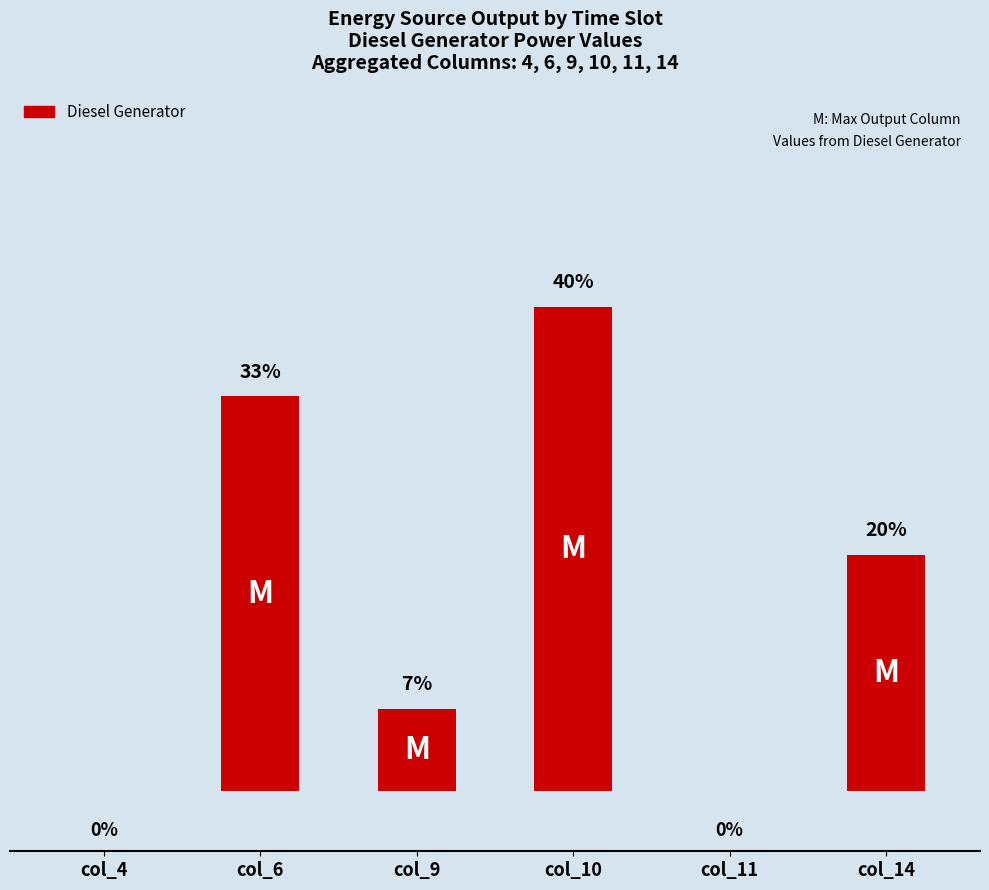

At which category does the chart reach its peak across all series?

col_10